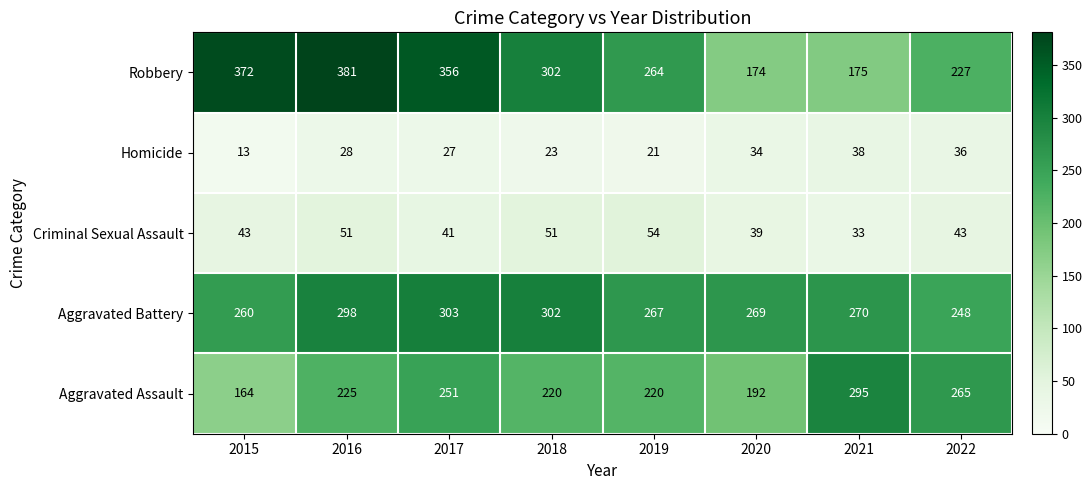

At how many categories does at least one series exceed 207?

8